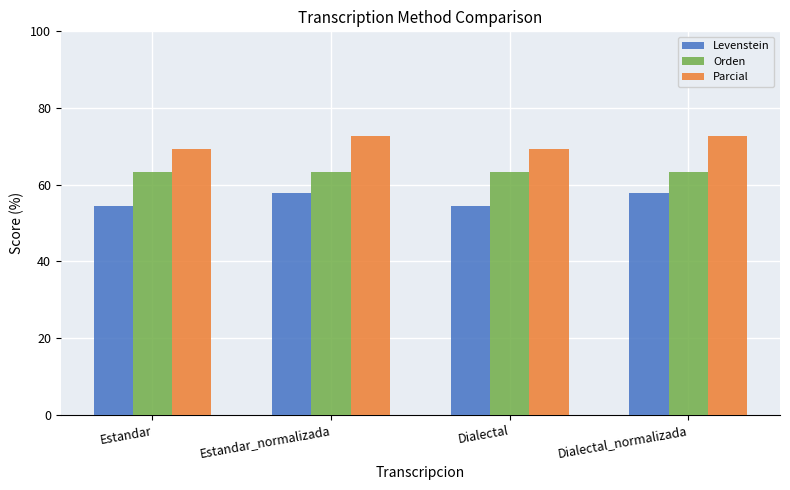

Is the value of Parcial at Estandar greater than the value of Levenstein at Estandar_normalizada?

Yes